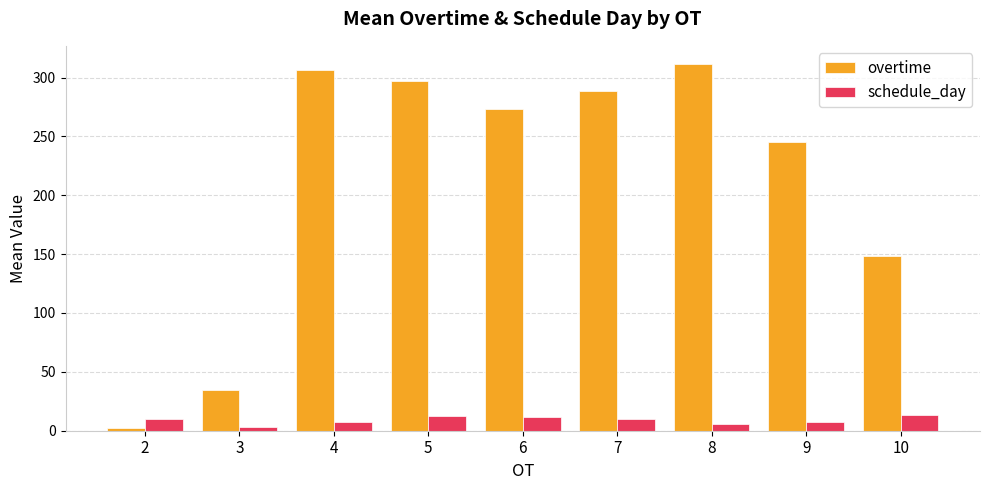

Which series has the widest spread of values?

overtime